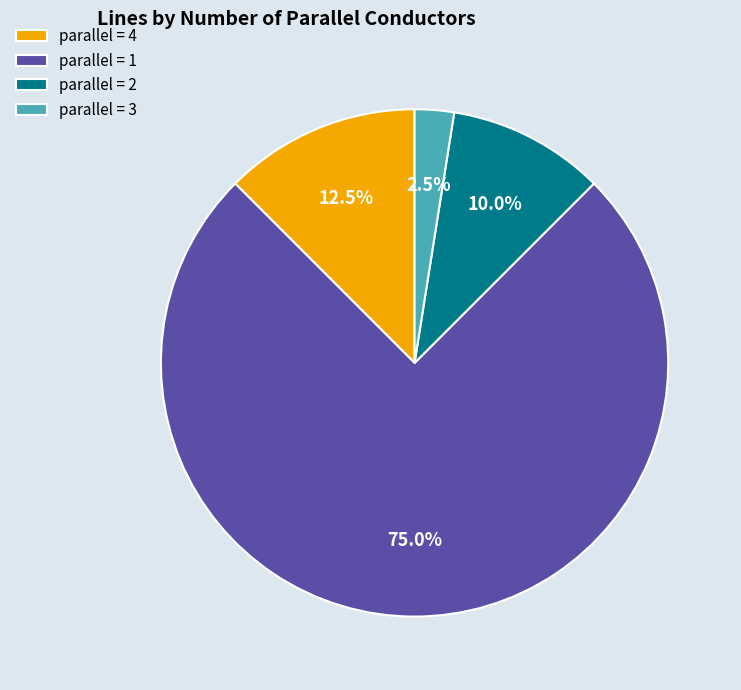

What percentage do parallel = 4 and parallel = 1 together represent?

87.5%